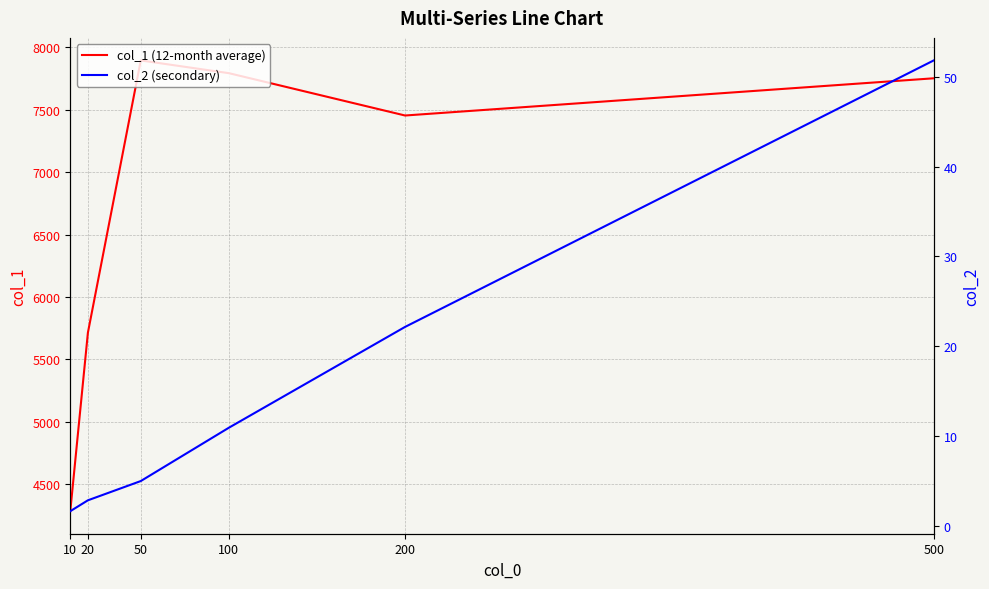

Which series has the largest range (max minus min)?

col_1 (12-month average)